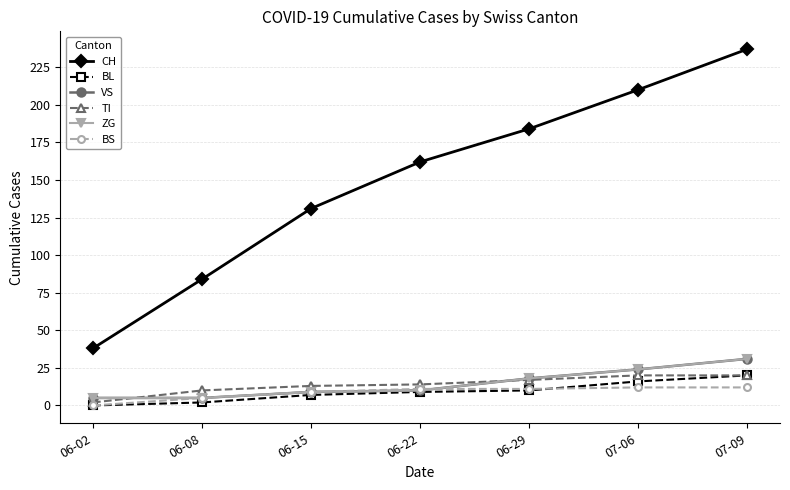

Is this an area chart (filled region under the line)?

No